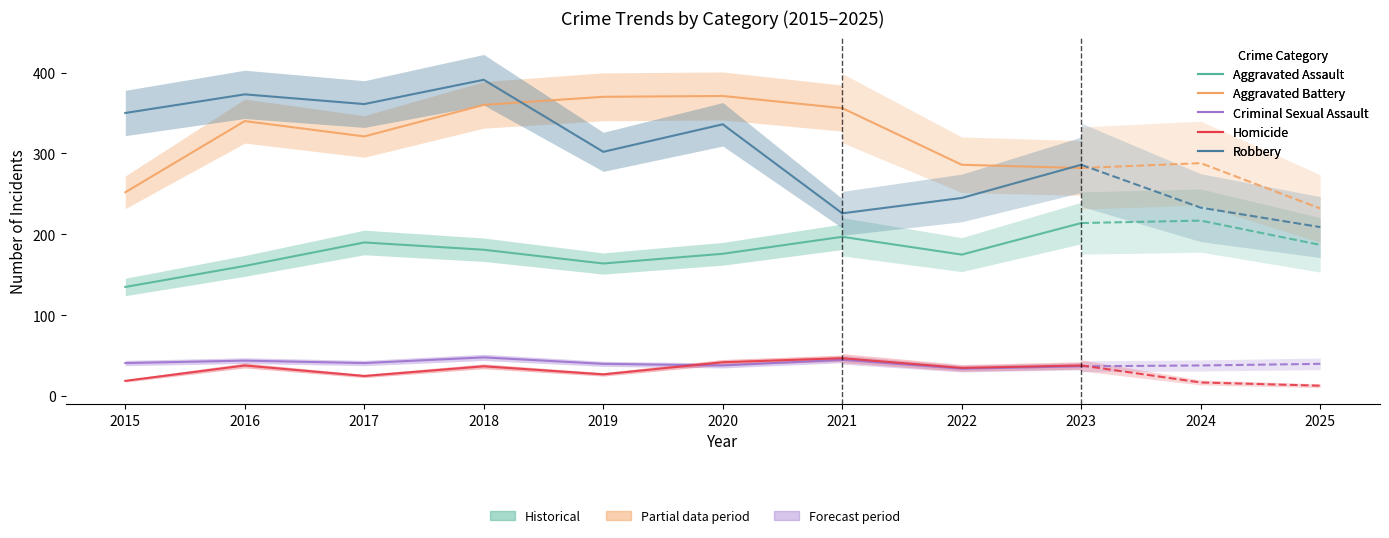

What is the value of the Homicide point at the 4th from the left?

37